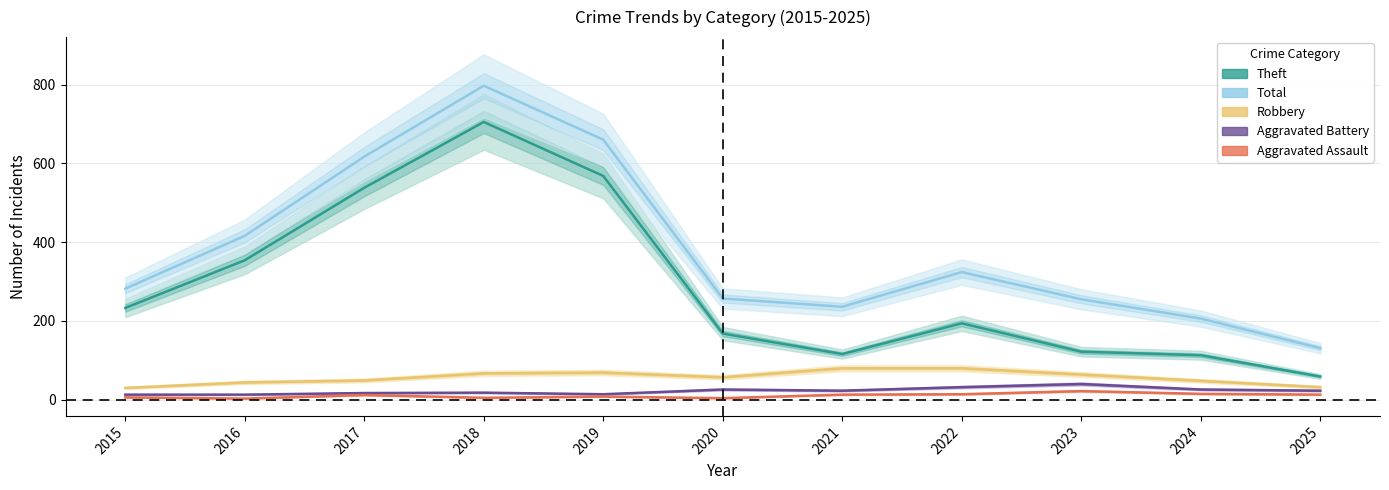

Which category has the highest value across all series?

2018